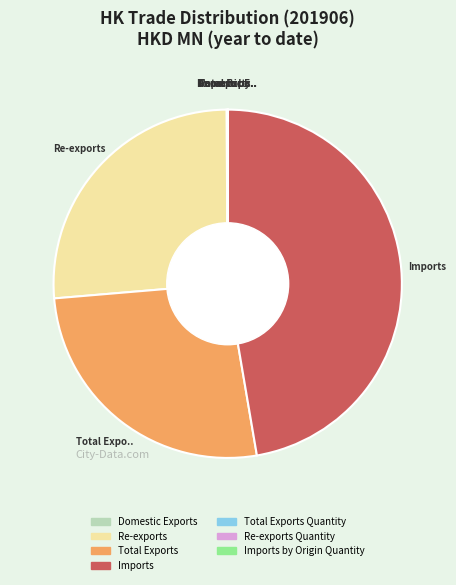

Does any single category account for the majority?

No